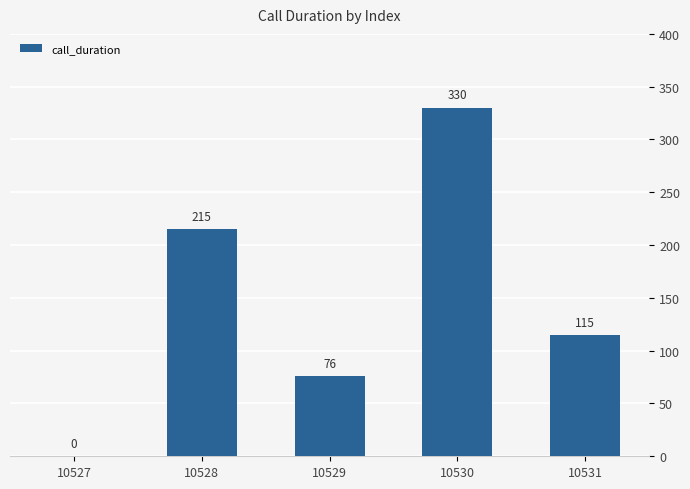

The value at 10529 is 76. True or false?

True